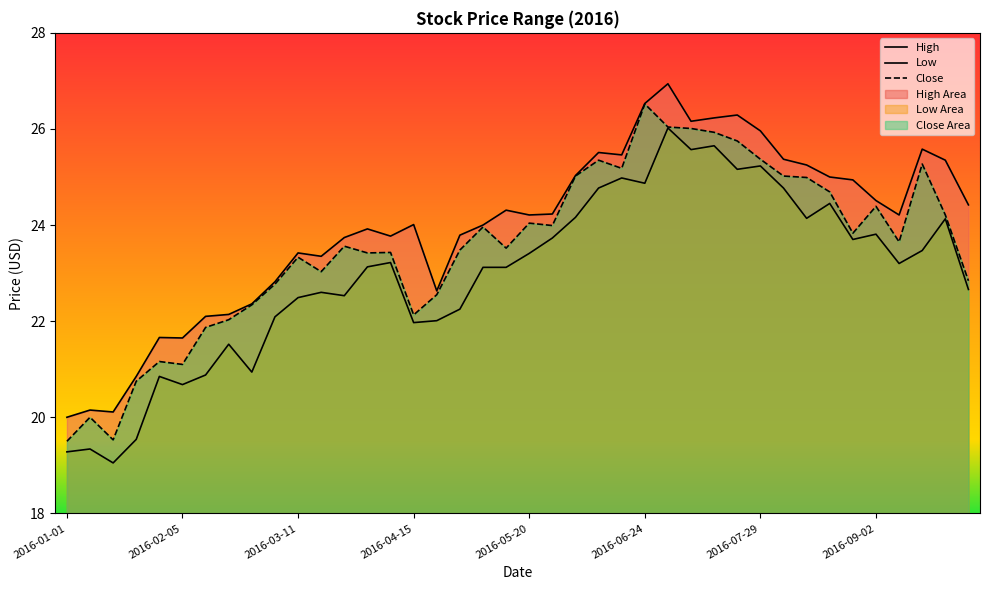

At which label does Close reach its peak?

2016-06-24